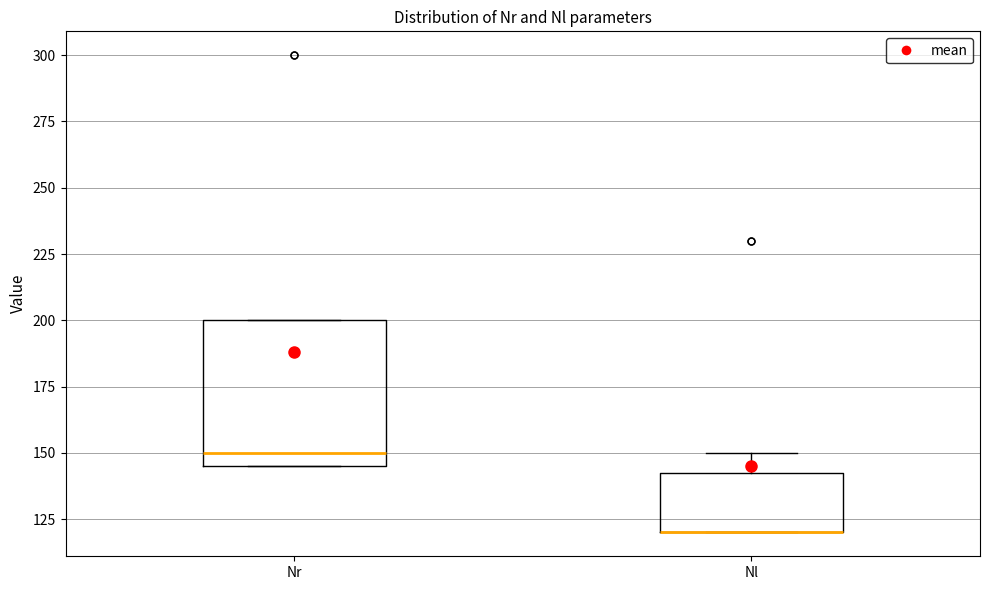

Reading left to right, read every box against the y-axis: the position of its median line, the range the box covers, and the ends of its whiskers. The values are not printed on the chart, so give them approximately, as read against the axis.

Nr: median 150, box 145 to 200, whiskers 145 to 200
Nl: median 120 (drawn on the box's lower edge), box 120 to 145, whiskers 120 to 150